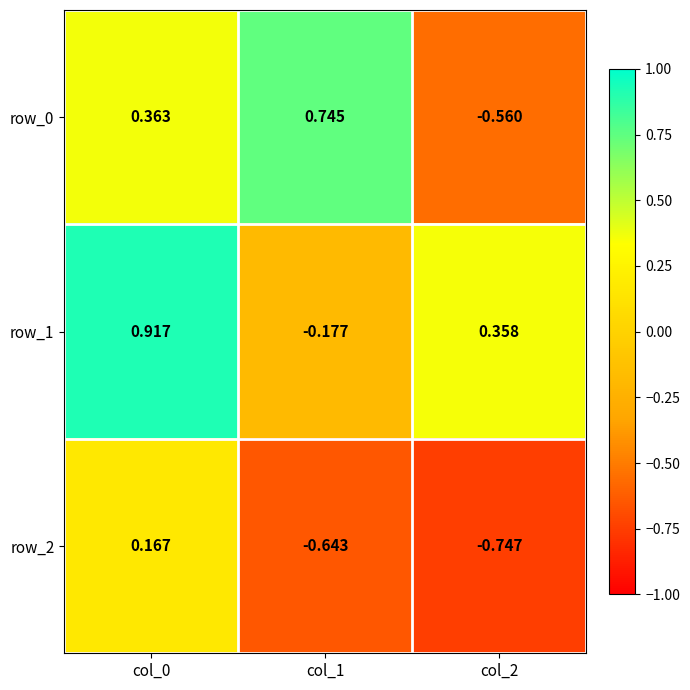

At which category is the sum across all series the highest?

col_0